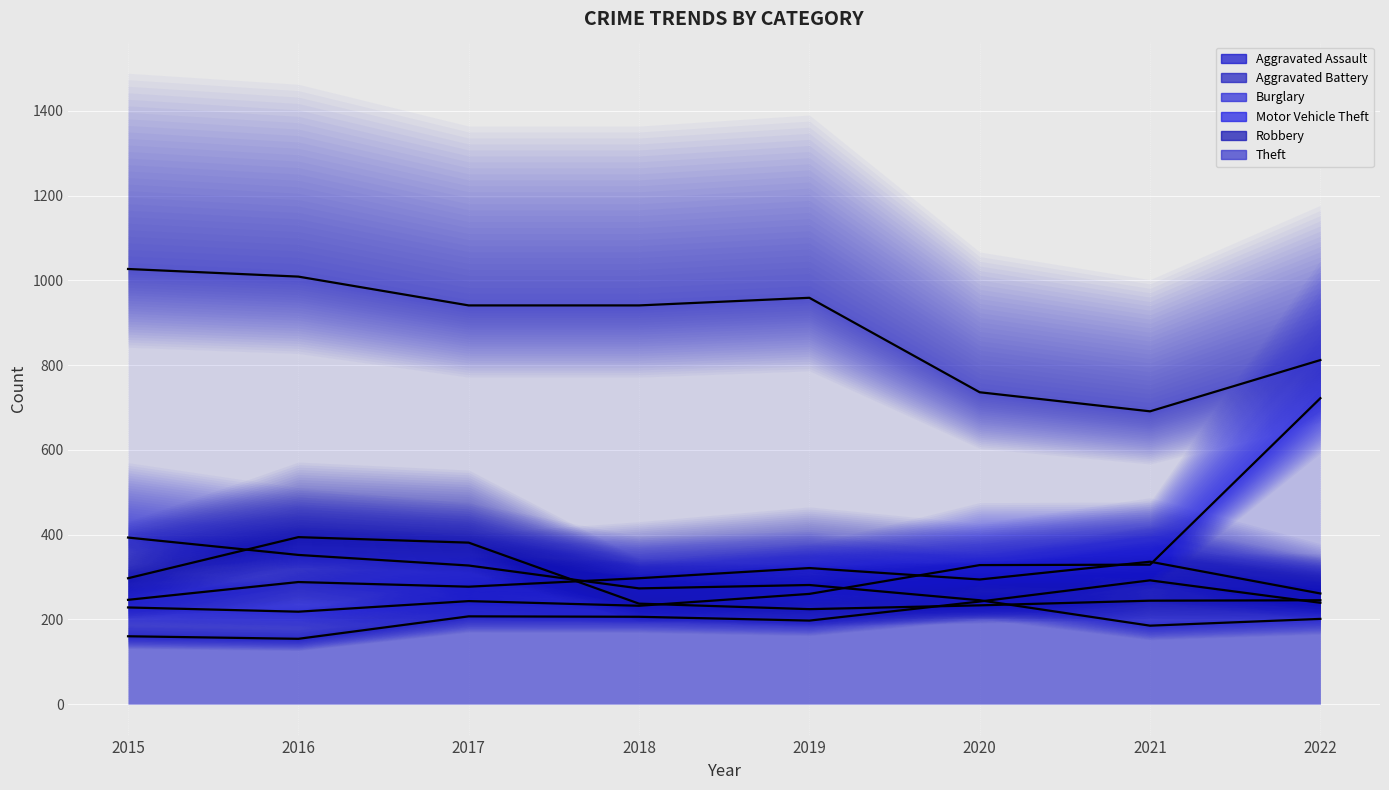

Between 2016 and 2017, which series saw the biggest shift?

Theft